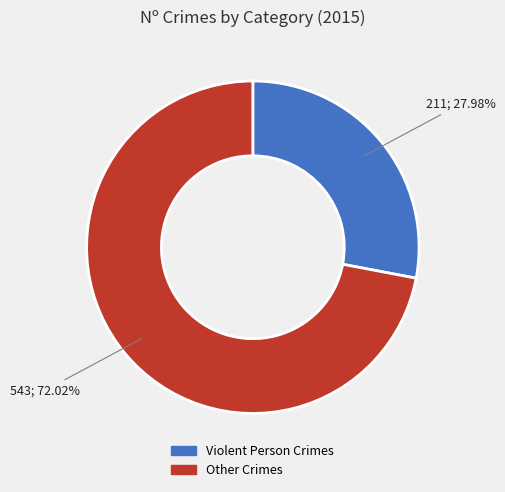

Is there a majority slice in this chart?

Yes